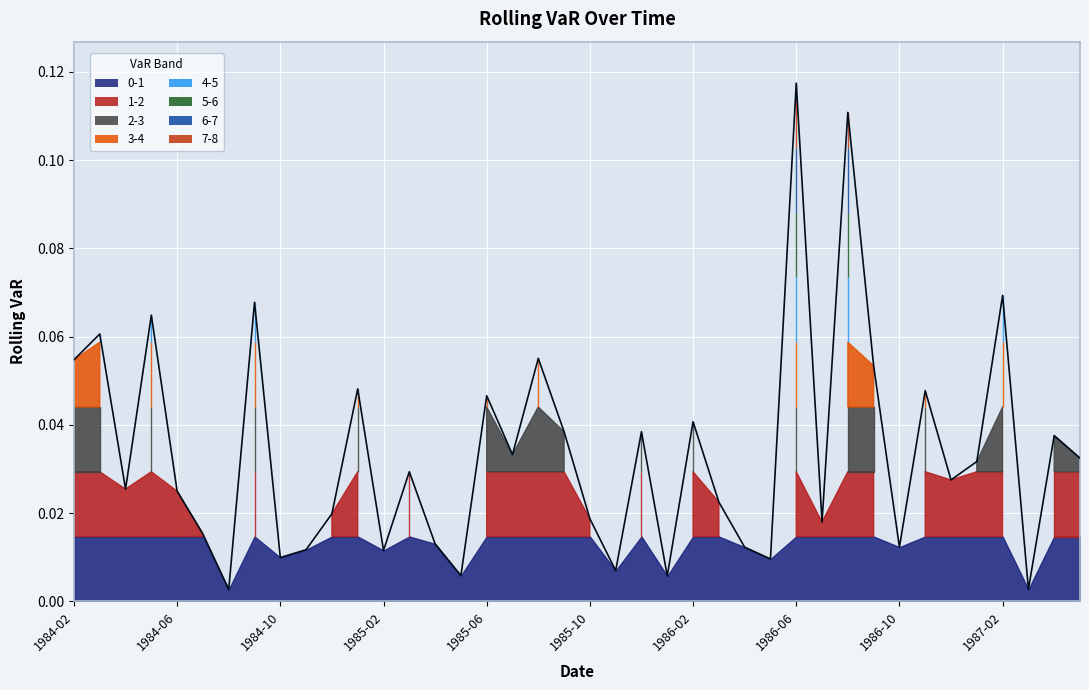

How many interior local peaks (higher than both neighbors) does the data have?

14